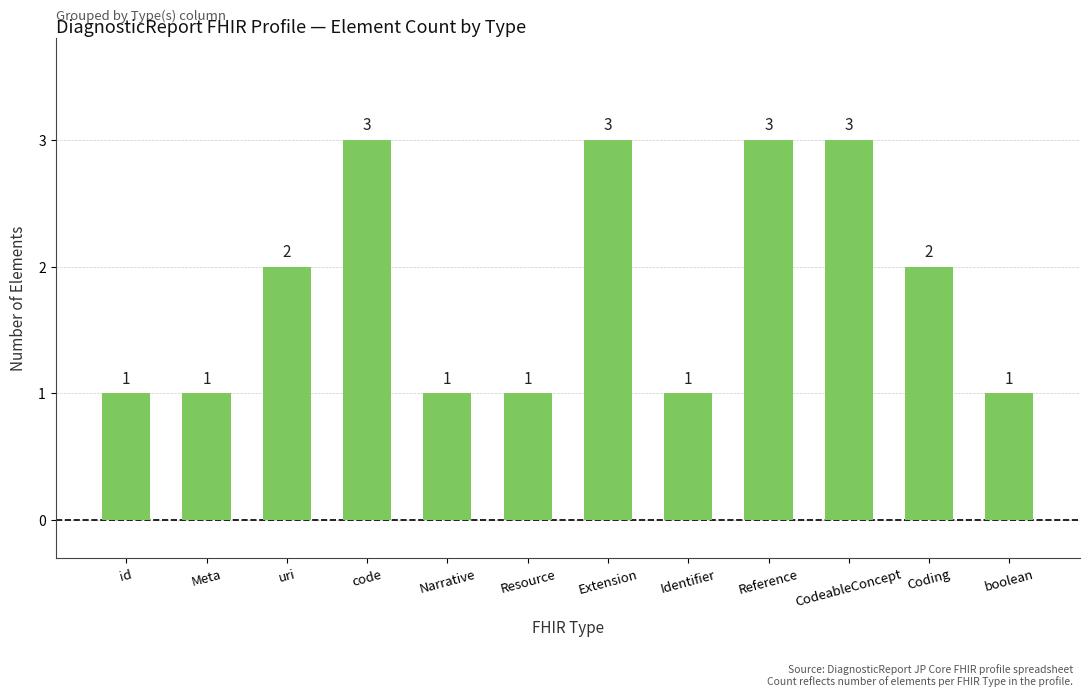

True or false: the data shows 3 at Coding.

False